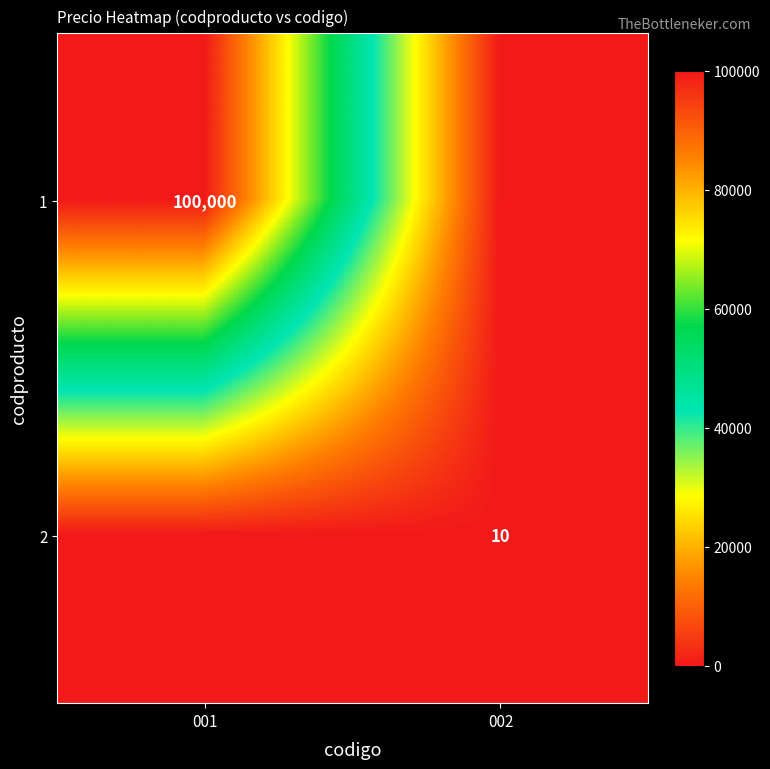

The 2 series shows 17 at 002. True or false?

False